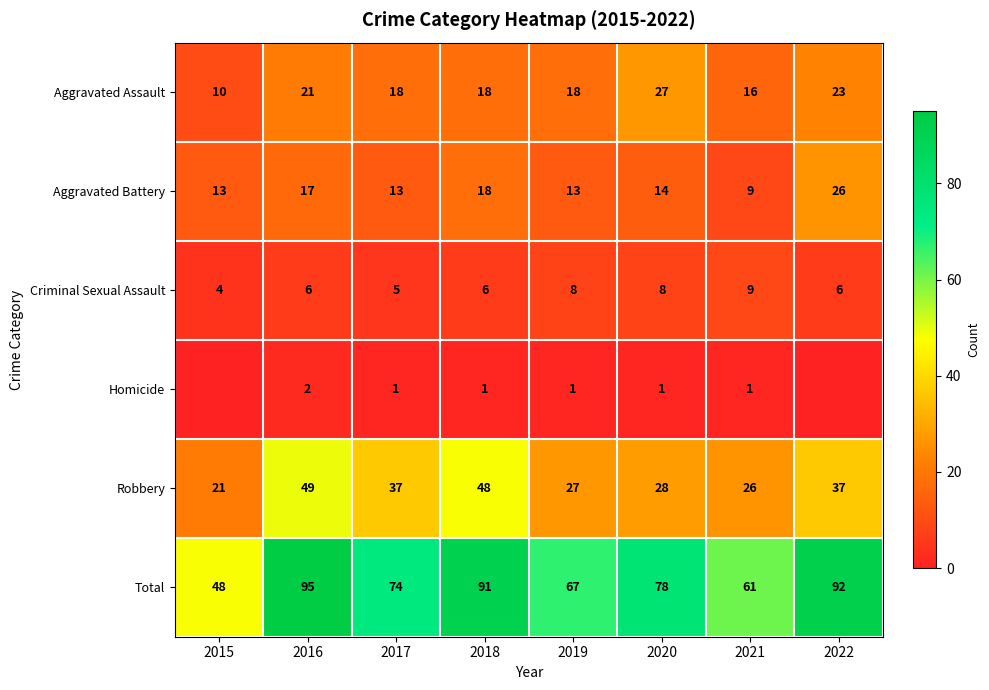

What is the difference between the maximum and second lowest values in the Total series?

34